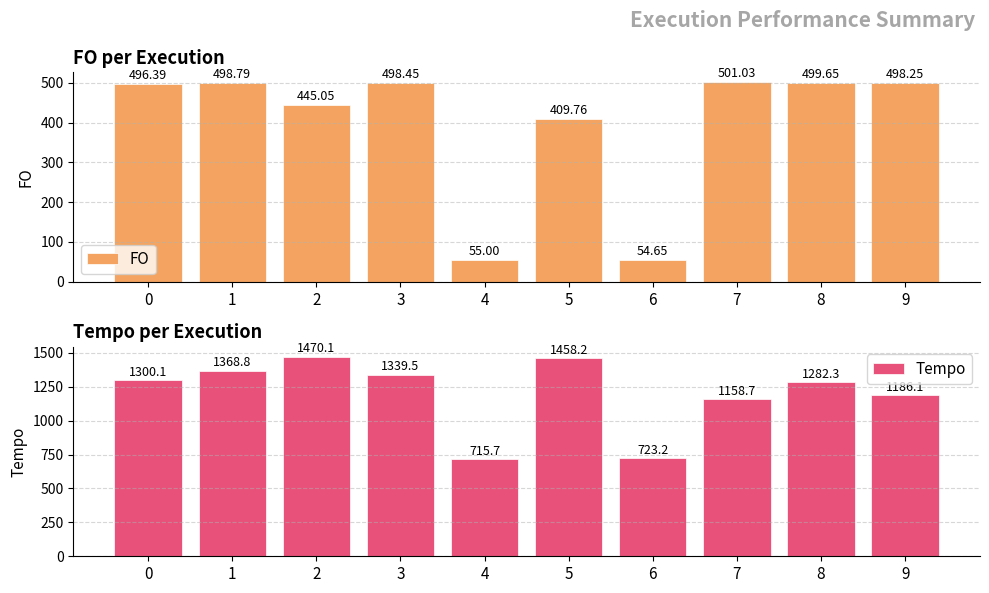

What is the value of the FO bar at the 10th from the left?

498.2